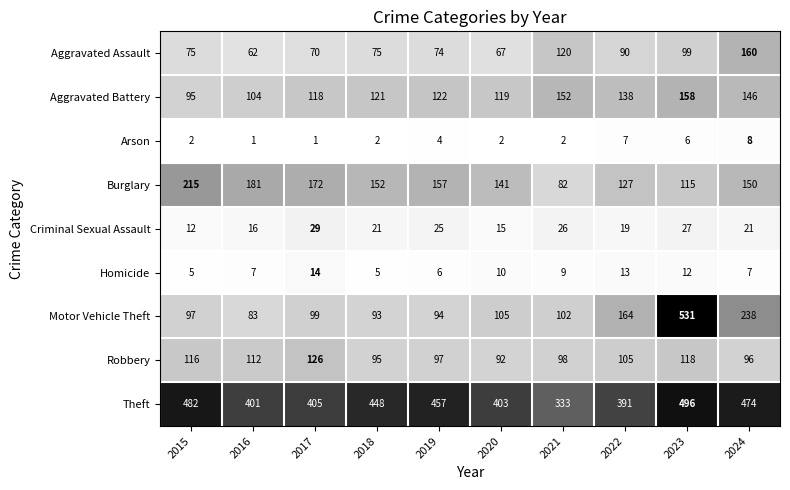

Is it true that Motor Vehicle Theft equals 83 at 2016?

True